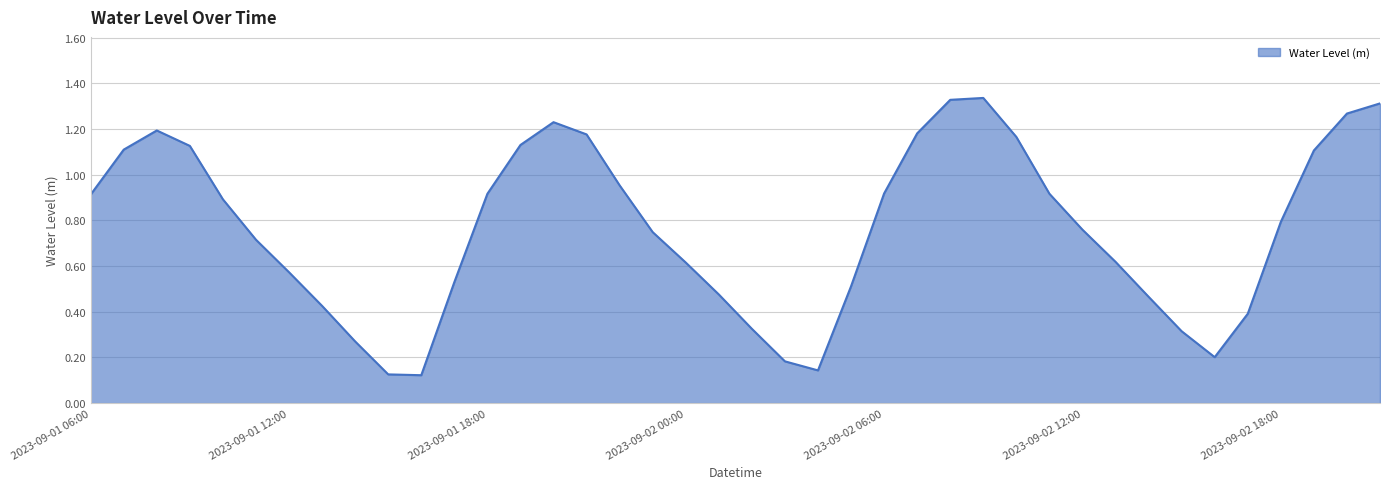

How many lines are shown in the chart?

1